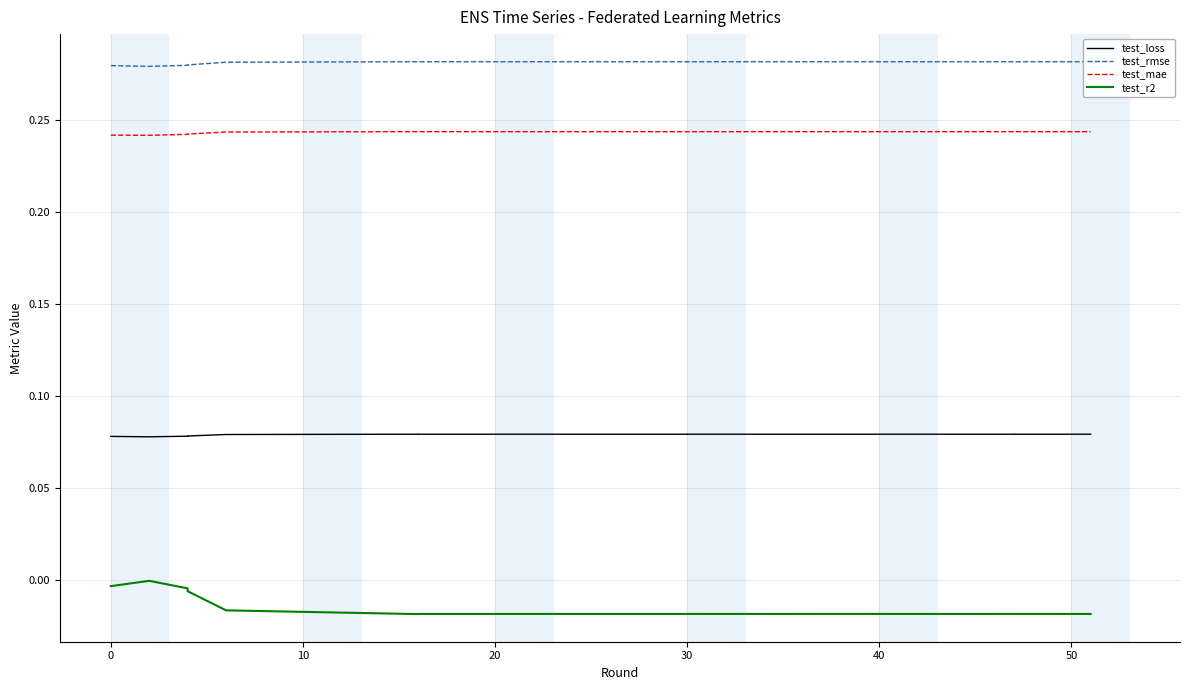

The value of test_r2 at 50 is -0.0. True or false?

False